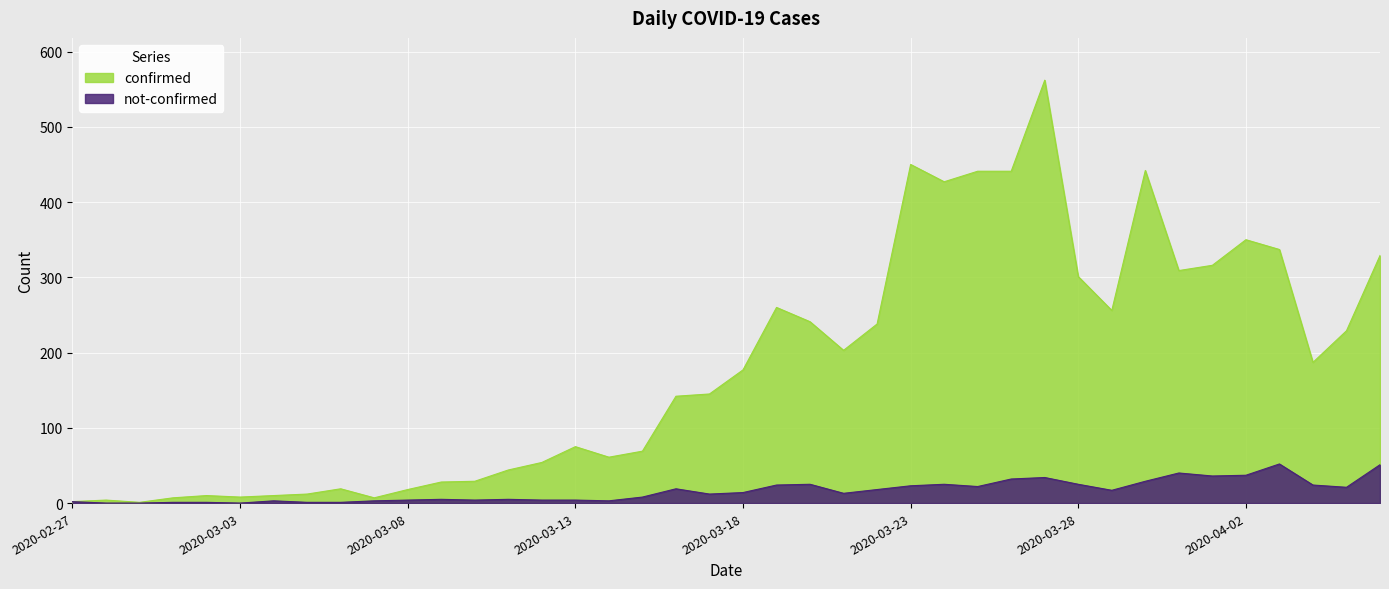

The value of confirmed at 2020-03-22 is 238. True or false?

True